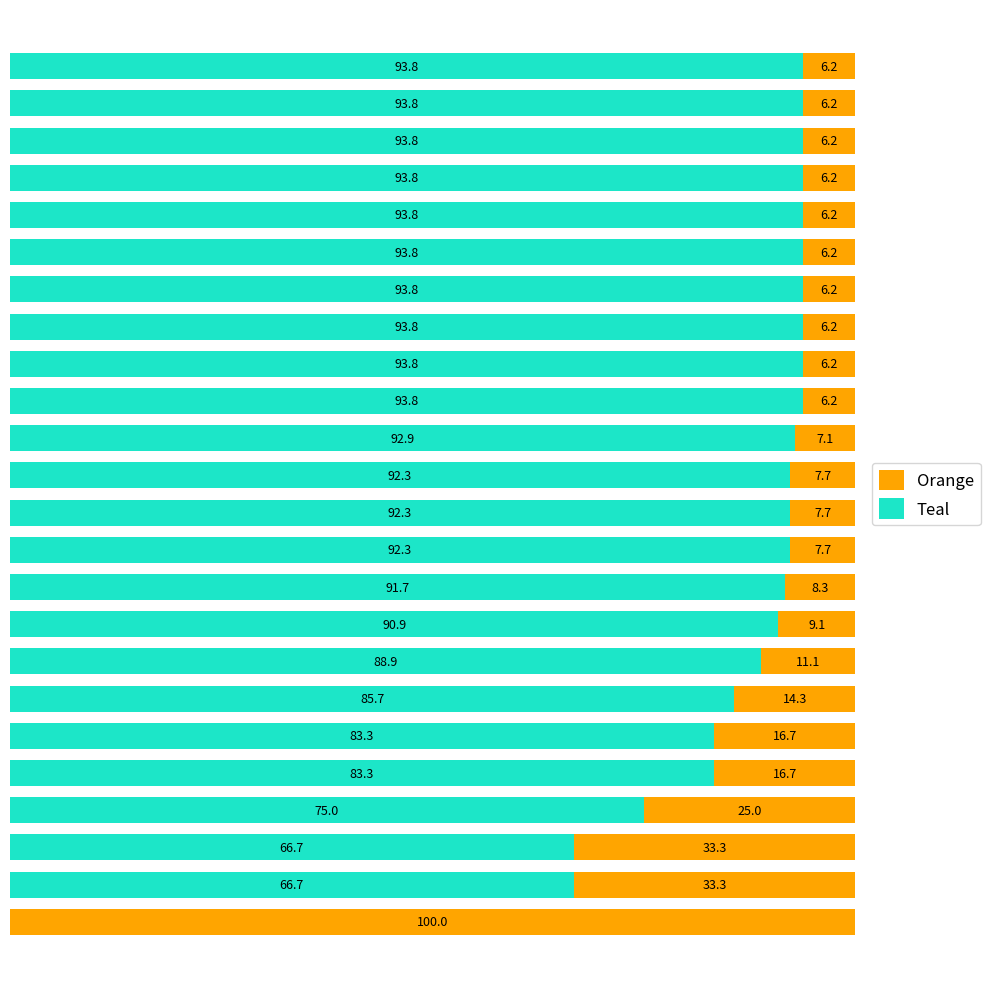

What are all the series names shown in the legend?

Orange, Teal